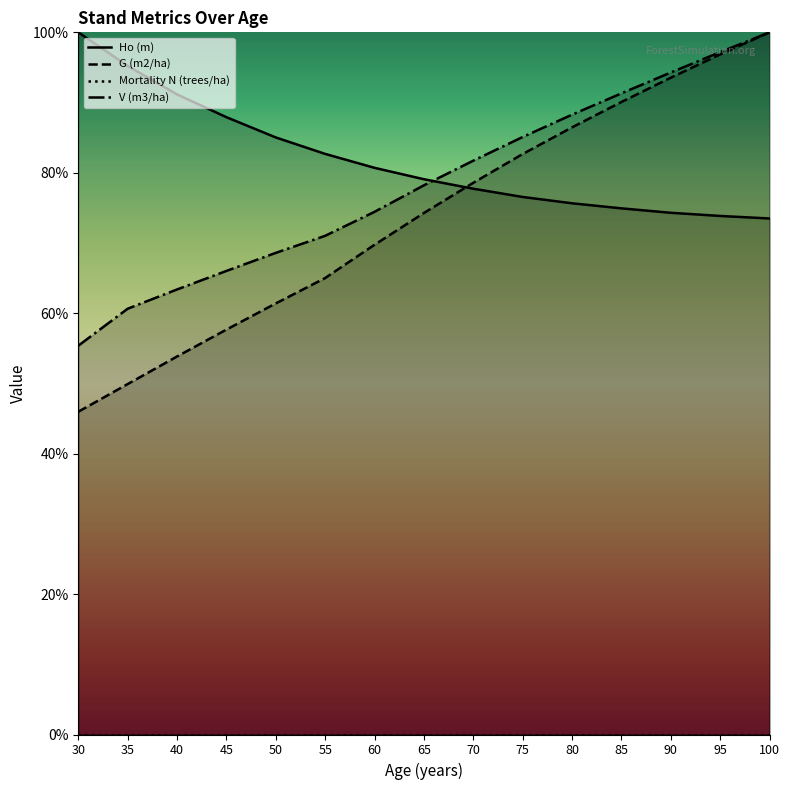

How many values in the G (m2/ha) series exceed 74?

8